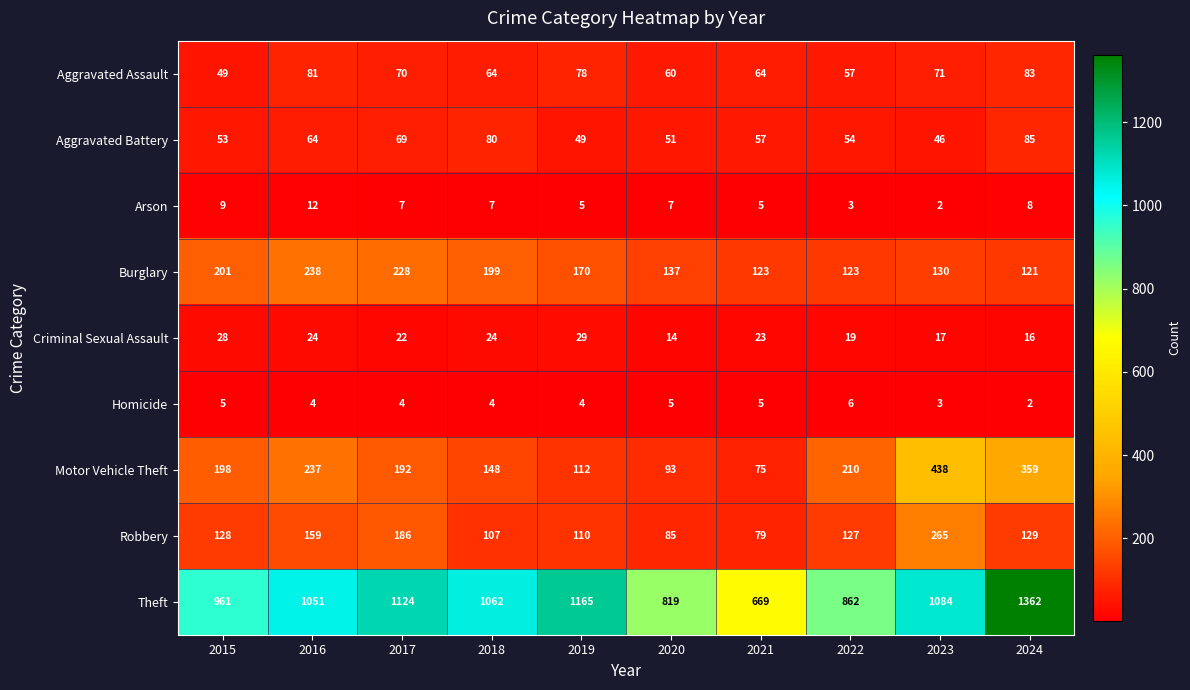

Which category has the highest value in the Criminal Sexual Assault series?

2019